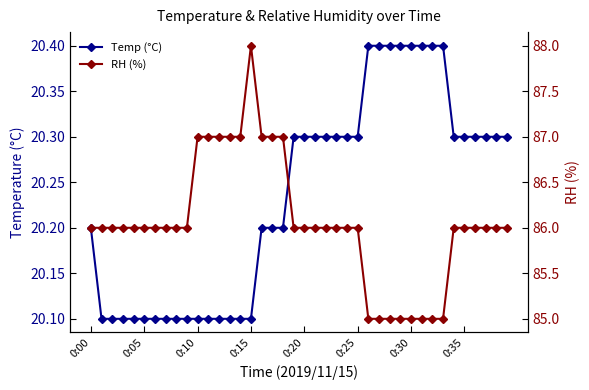

What is the label of the 18th point from the left?

17